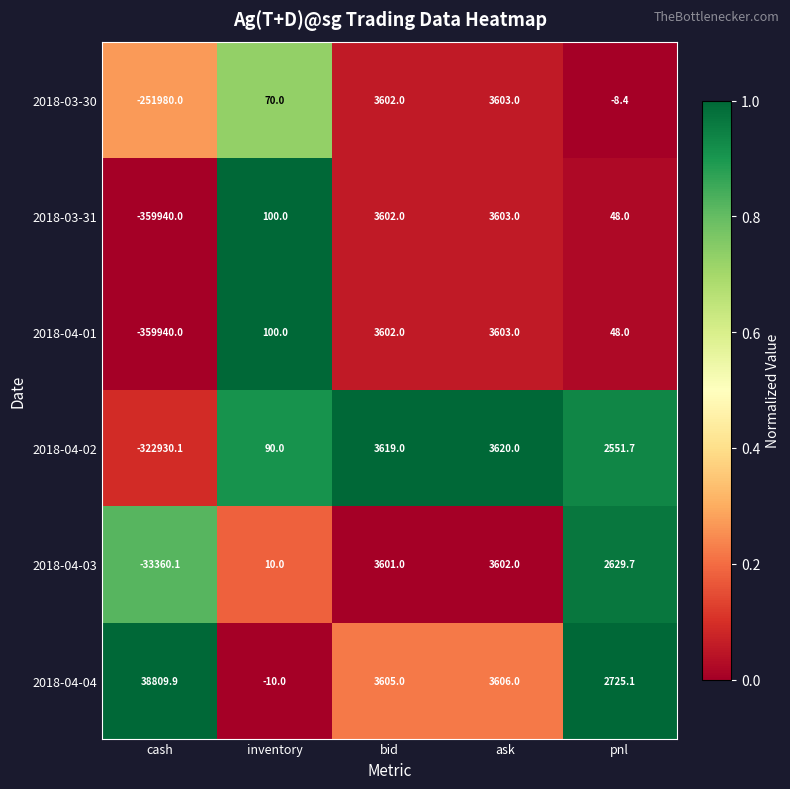

Between inventory and bid, which series saw the biggest shift?

2018-04-04